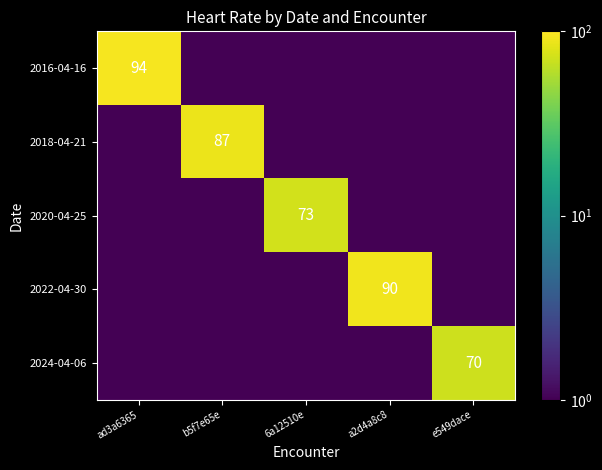

True or false: 2024-04-06 has a value of 70.0 at e549dace.

True